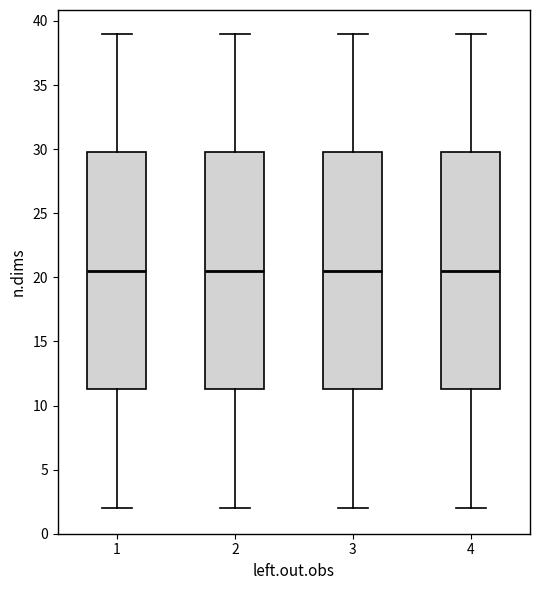

Reading left to right, read every box against the y-axis: the position of its median line, the range the box covers, and the ends of its whiskers. The values are not printed on the chart, so give them approximately, as read against the axis.

1: median 20.5, box 11.5 to 30.0, whiskers 2.0 to 39.0
2: median 20.5, box 11.5 to 30.0, whiskers 2.0 to 39.0
3: median 20.5, box 11.5 to 30.0, whiskers 2.0 to 39.0
4: median 20.5, box 11.5 to 30.0, whiskers 2.0 to 39.0